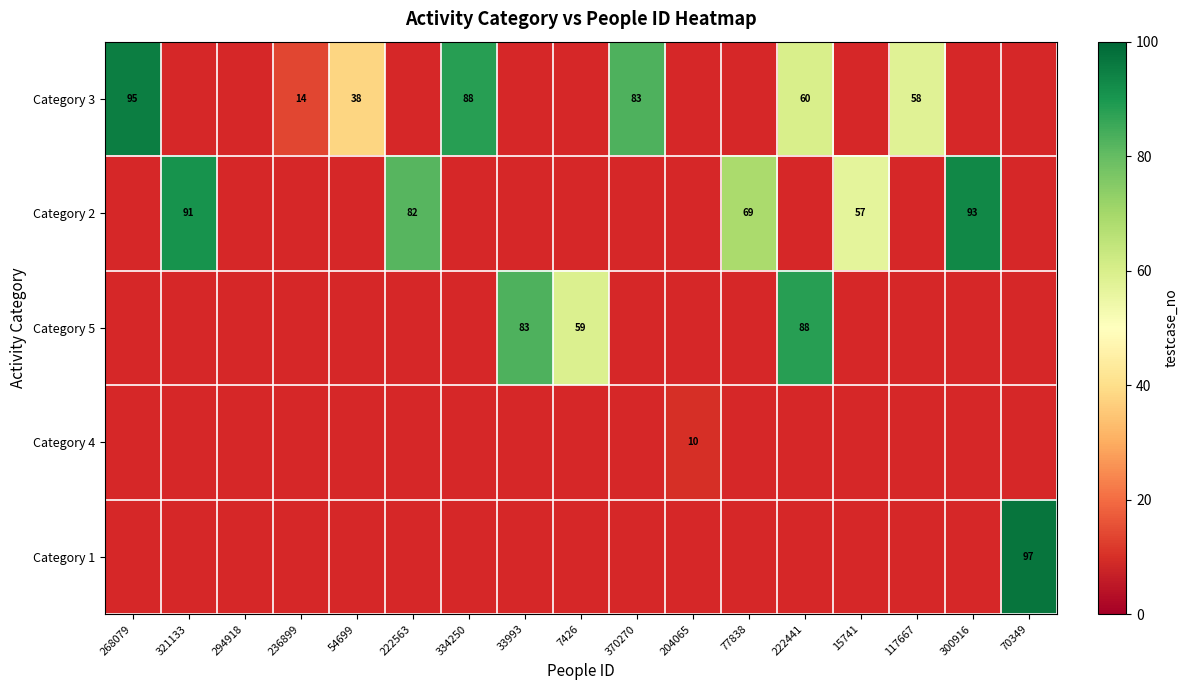

What is the difference between the Category 3 values at 236899 and 222441?

46